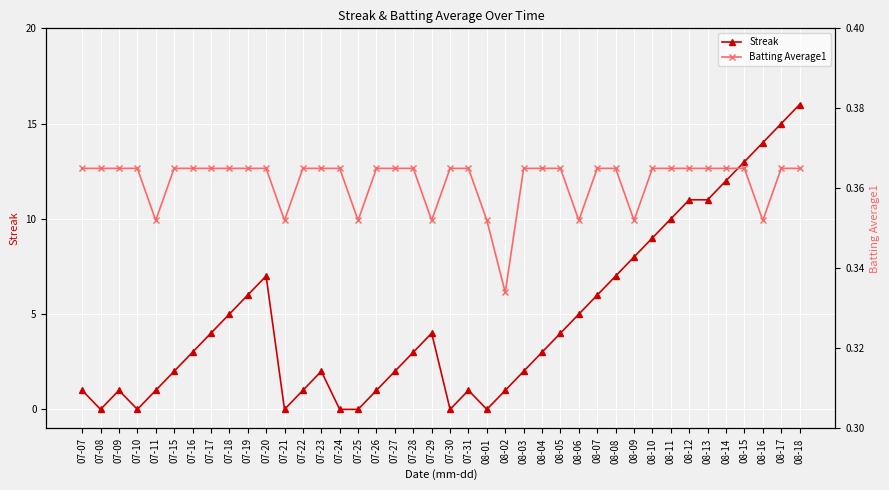

At which category is the sum across all series the highest?

08-18